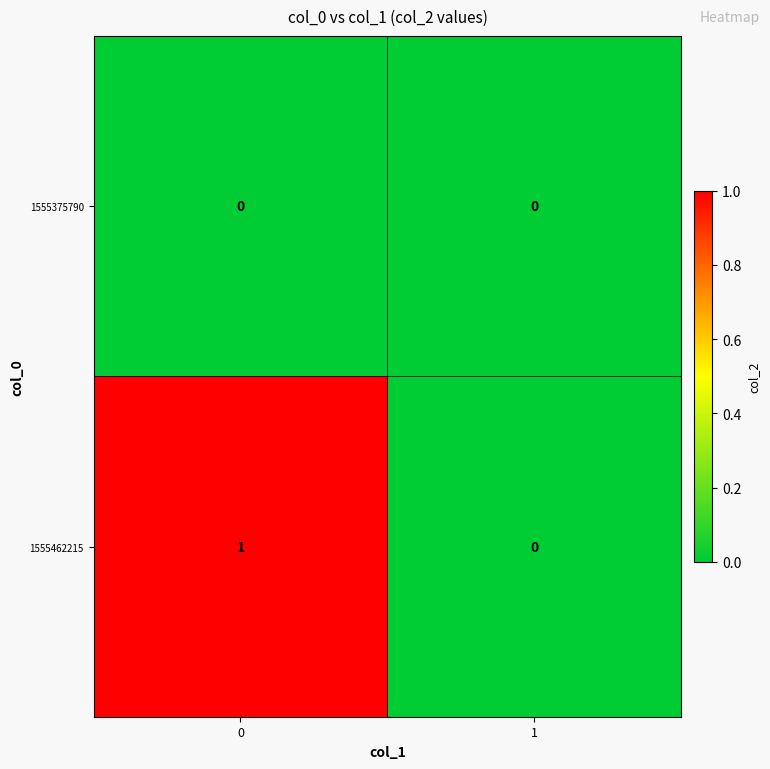

The 1555462215 series shows 0 at 1. True or false?

True